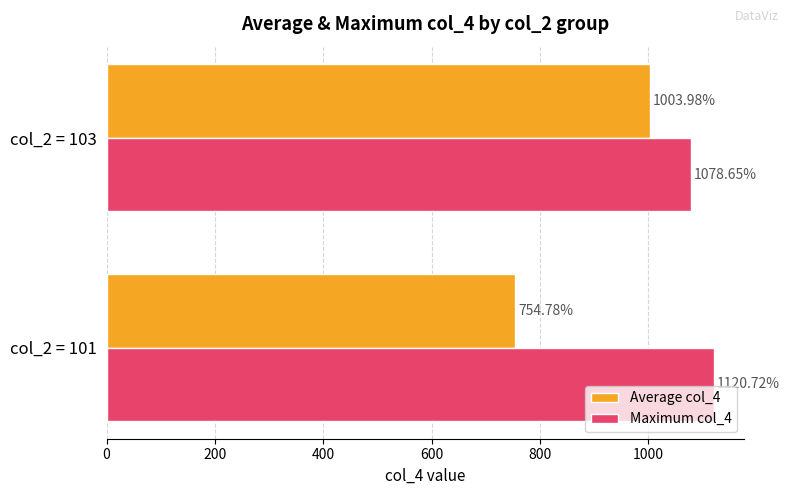

What is the highest value of the Maximum col_4 series?

1120.7